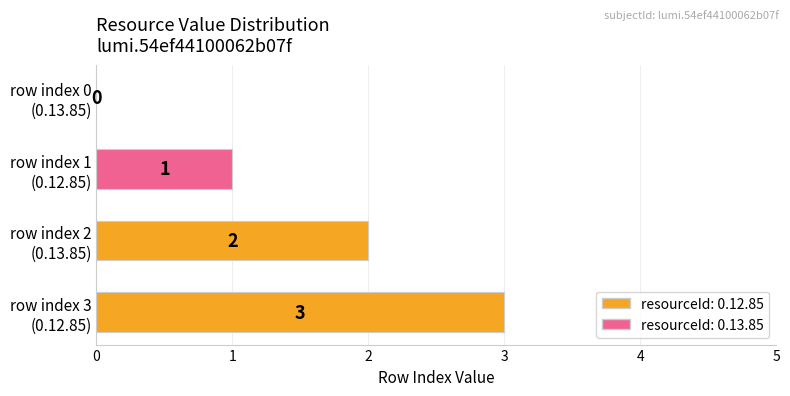

What is the maximum value shown in the chart?

3